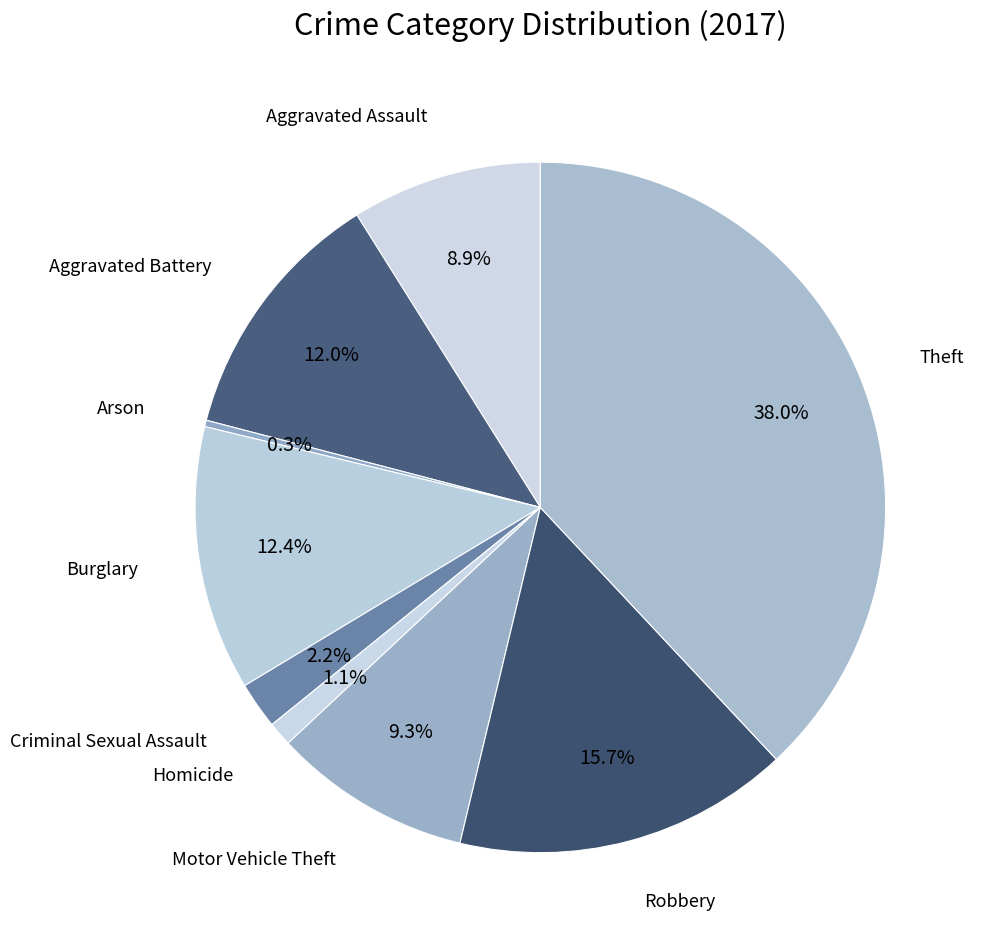

How many slices are in this pie chart?

9